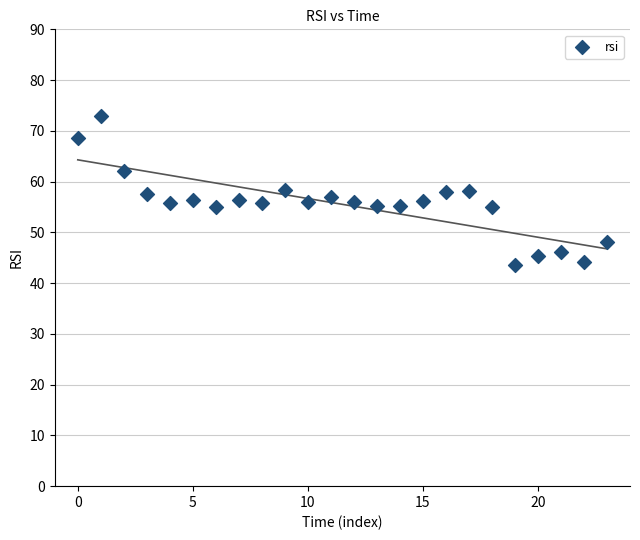

What is the range of Y values (max minus min)?

29.5